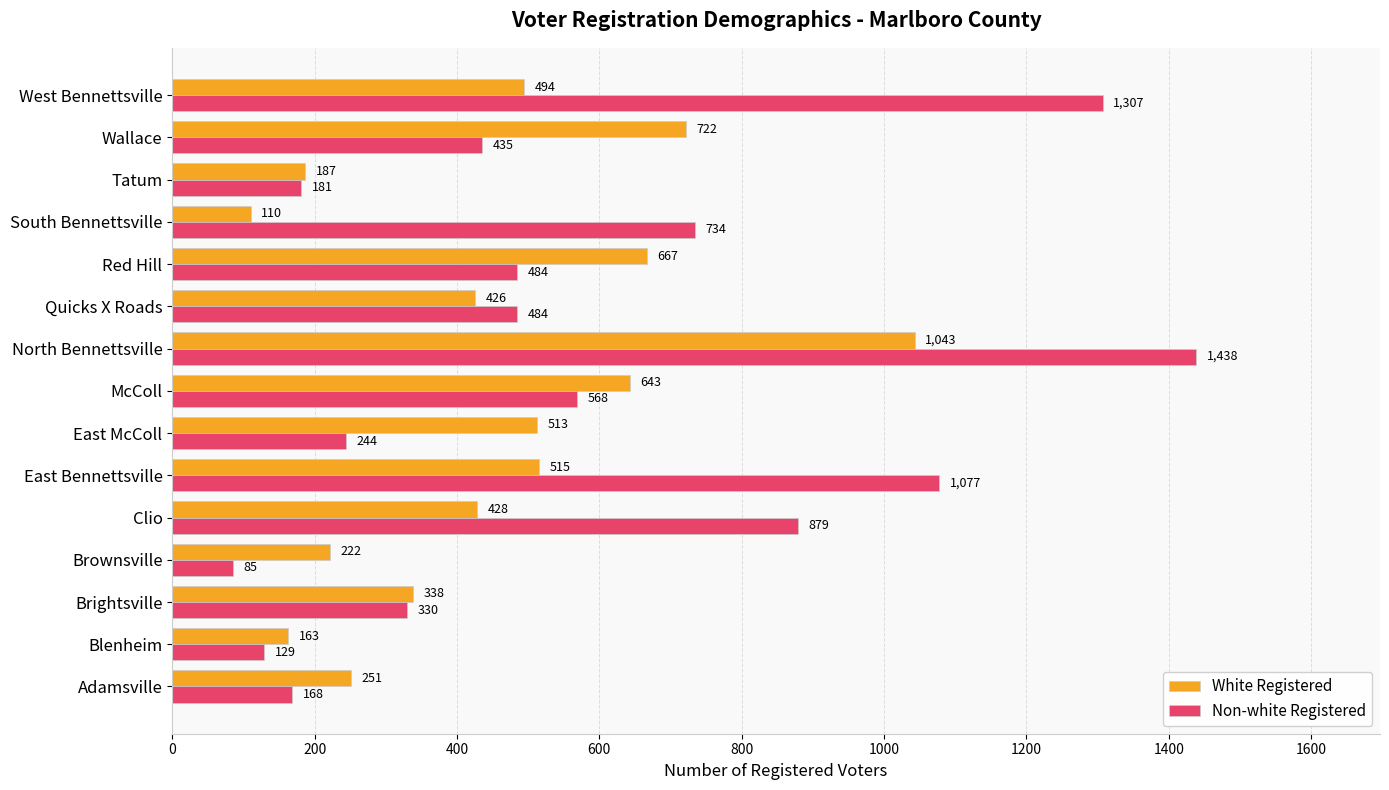

Between Adamsville and Quicks X Roads, which series saw the biggest shift?

Non-white Registered